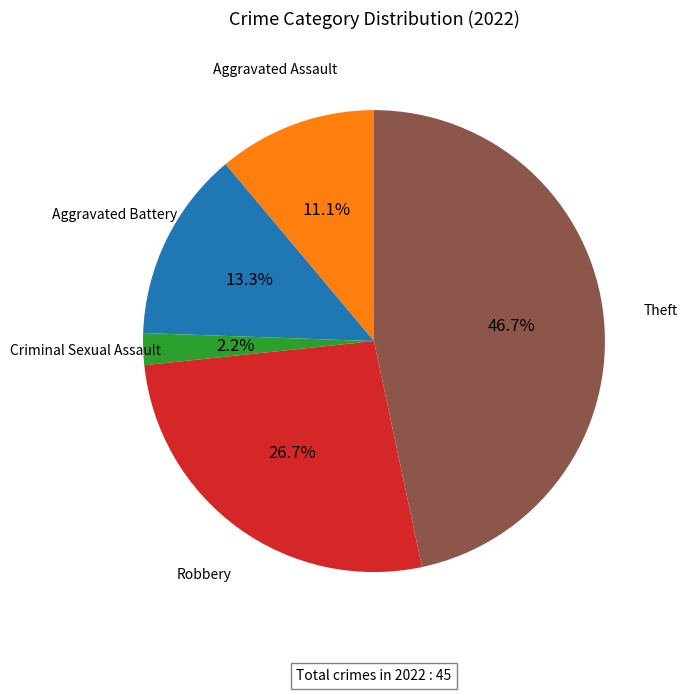

Does any single category account for the majority?

No